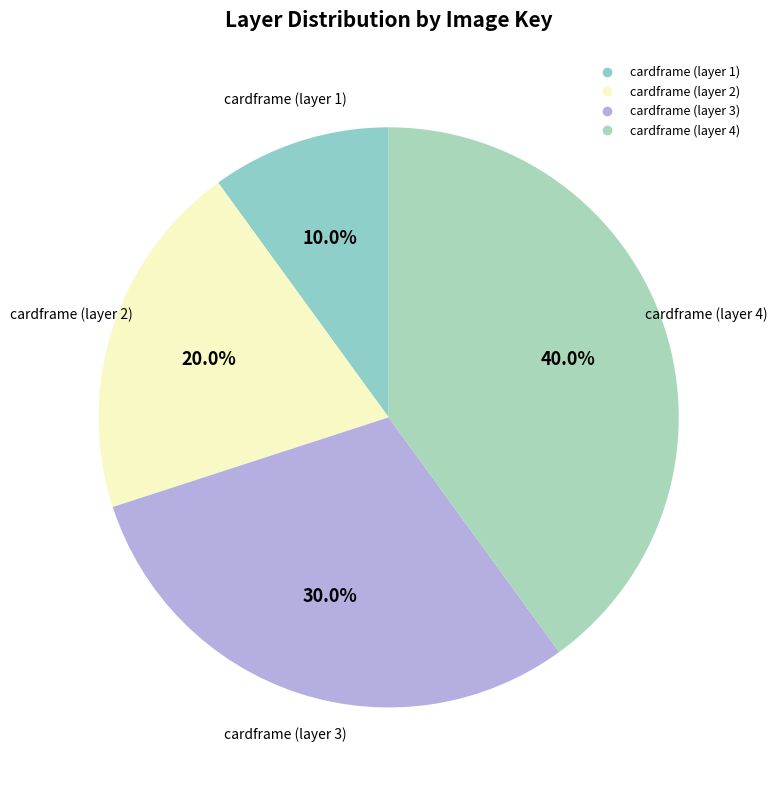

How many segments does this pie chart have?

4